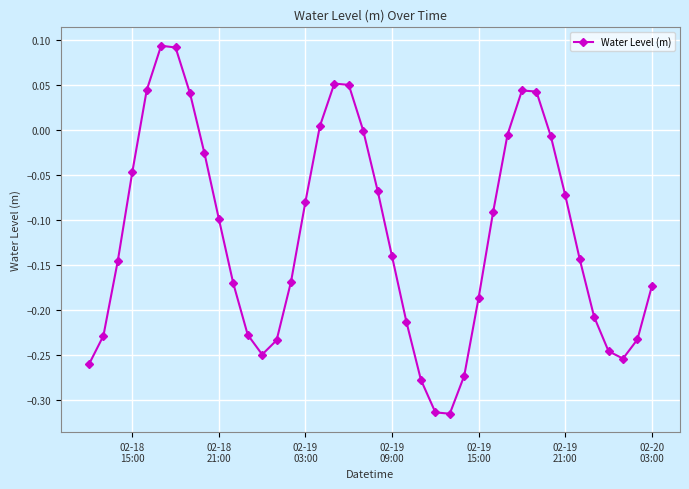

How many points are lower than both their immediate neighbors (excluding endpoints)?

3